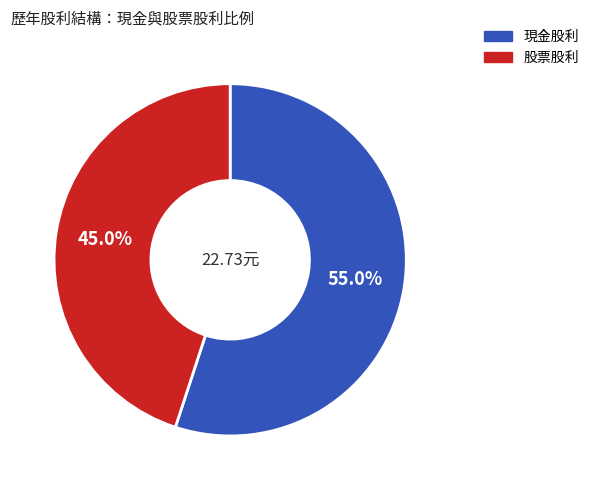

Count the number of slices in the pie.

2